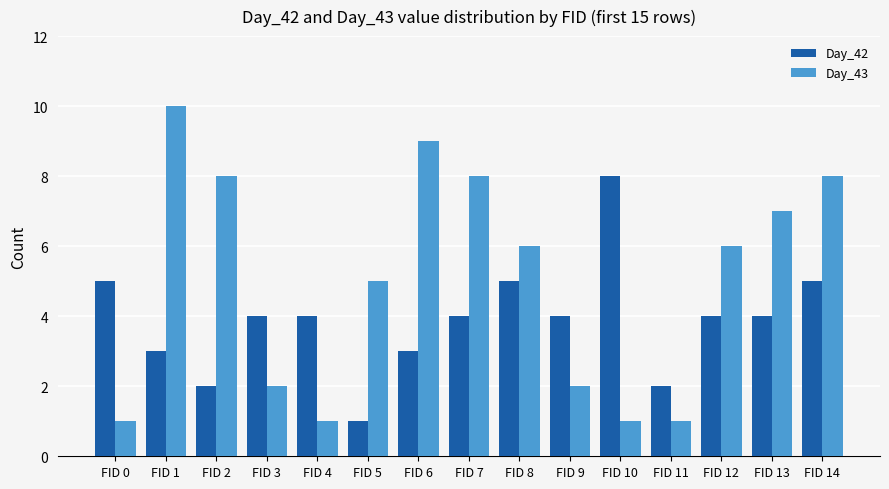

How many series are shown in this chart?

2